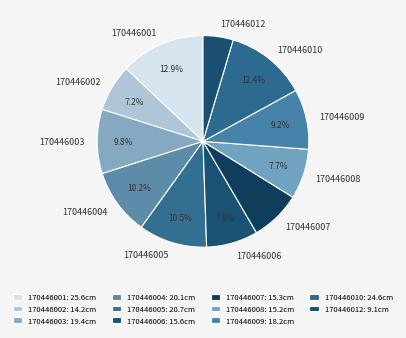

Do 170446001 and 170446008 together represent more than half of the pie?

No